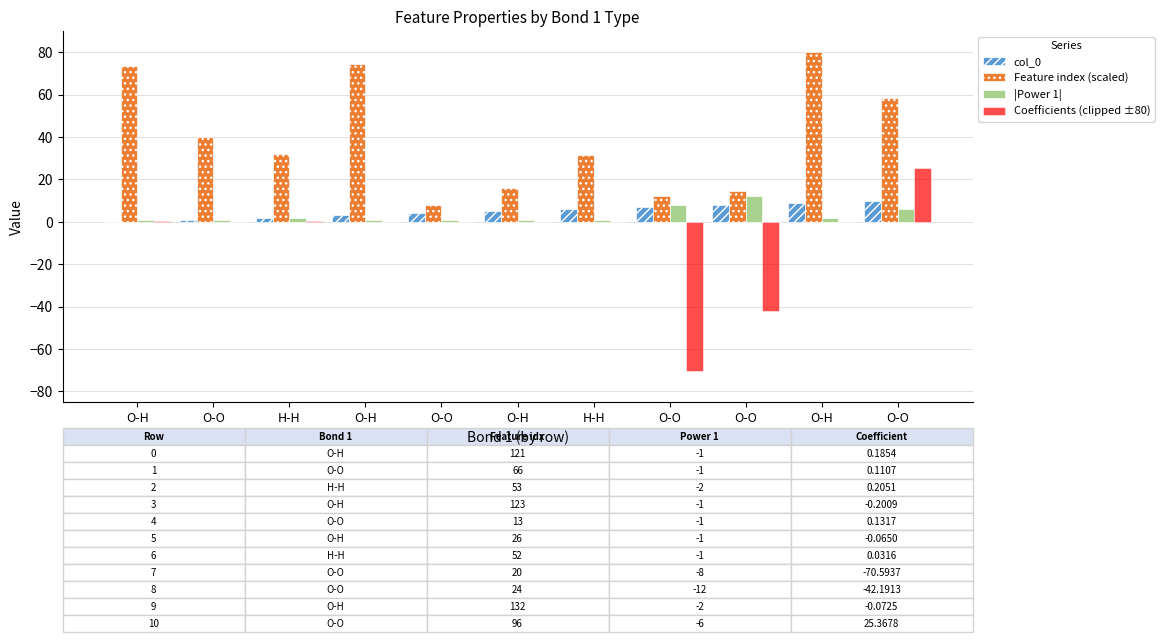

How many data points does each series have?

11